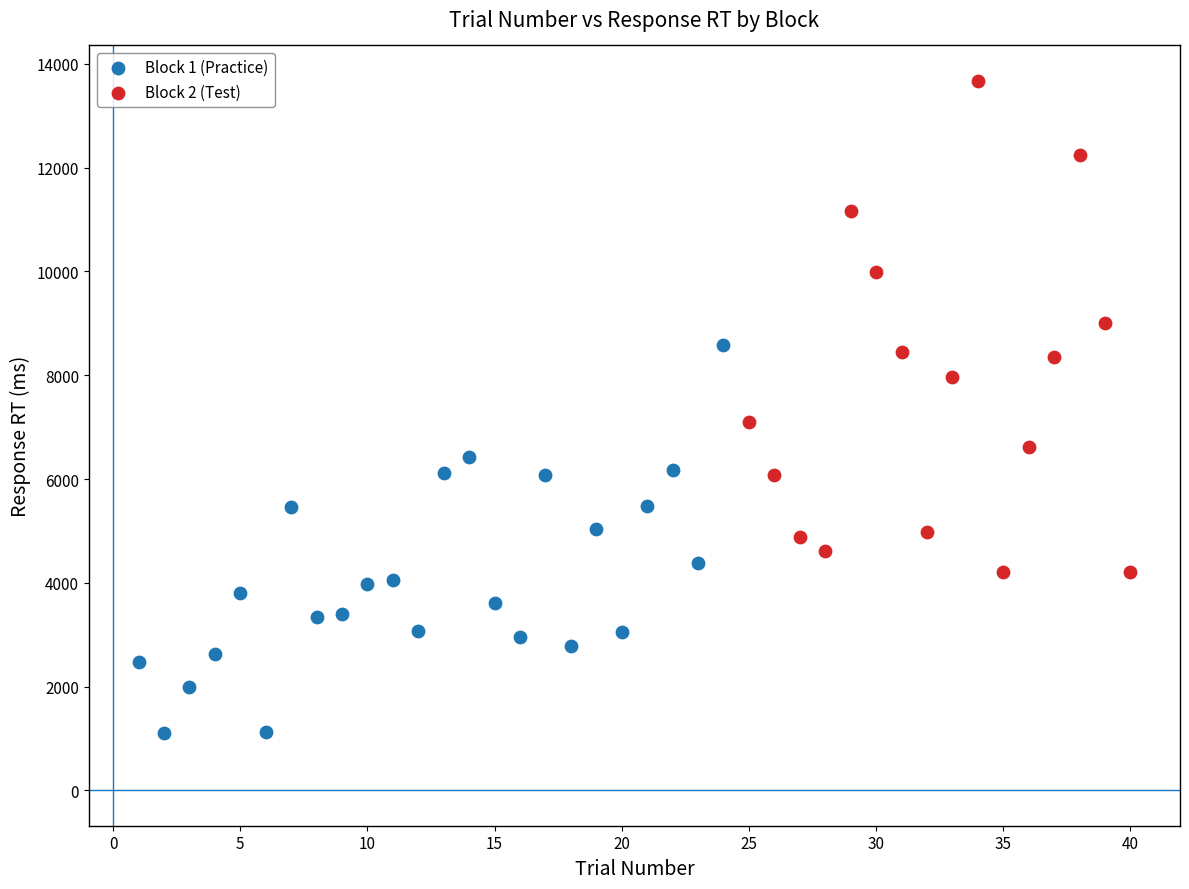

Which series has the widest spread of Y values?

Block 2 (Test)